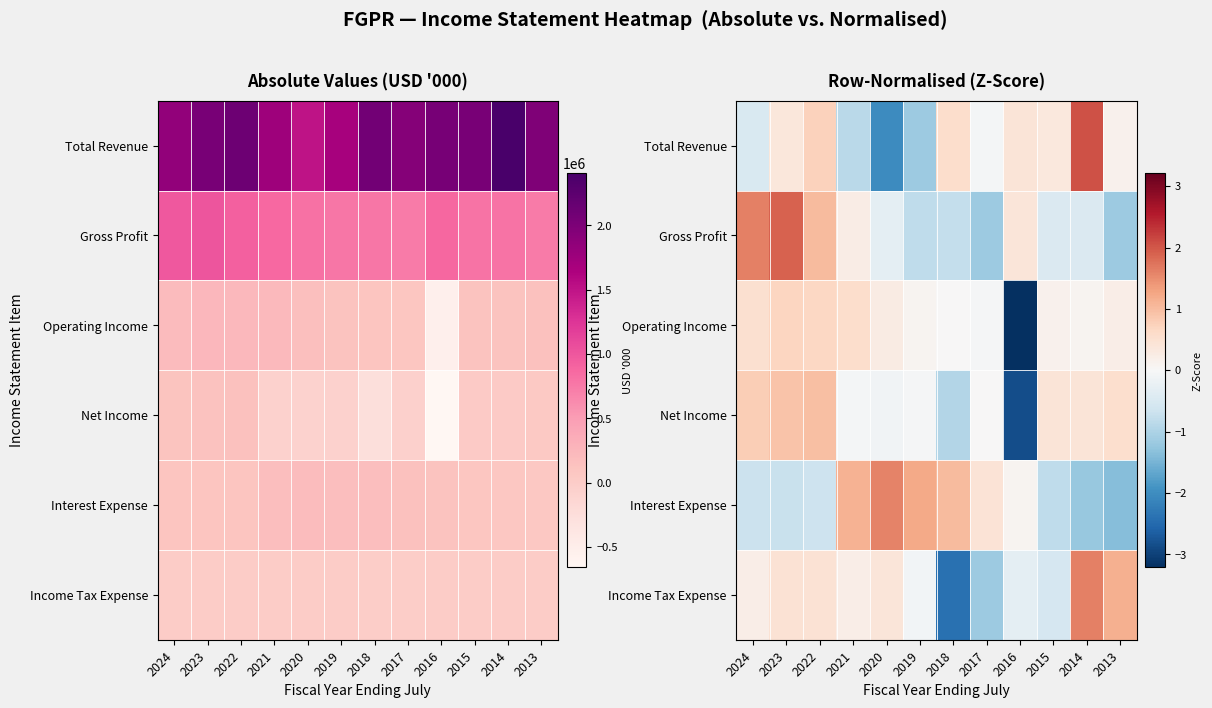

List the labels in order of Total Revenue value, largest first.

2014, 2022, 2018, 2016, 2023, 2015, 2013, 2017, 2024, 2021, 2019, 2020